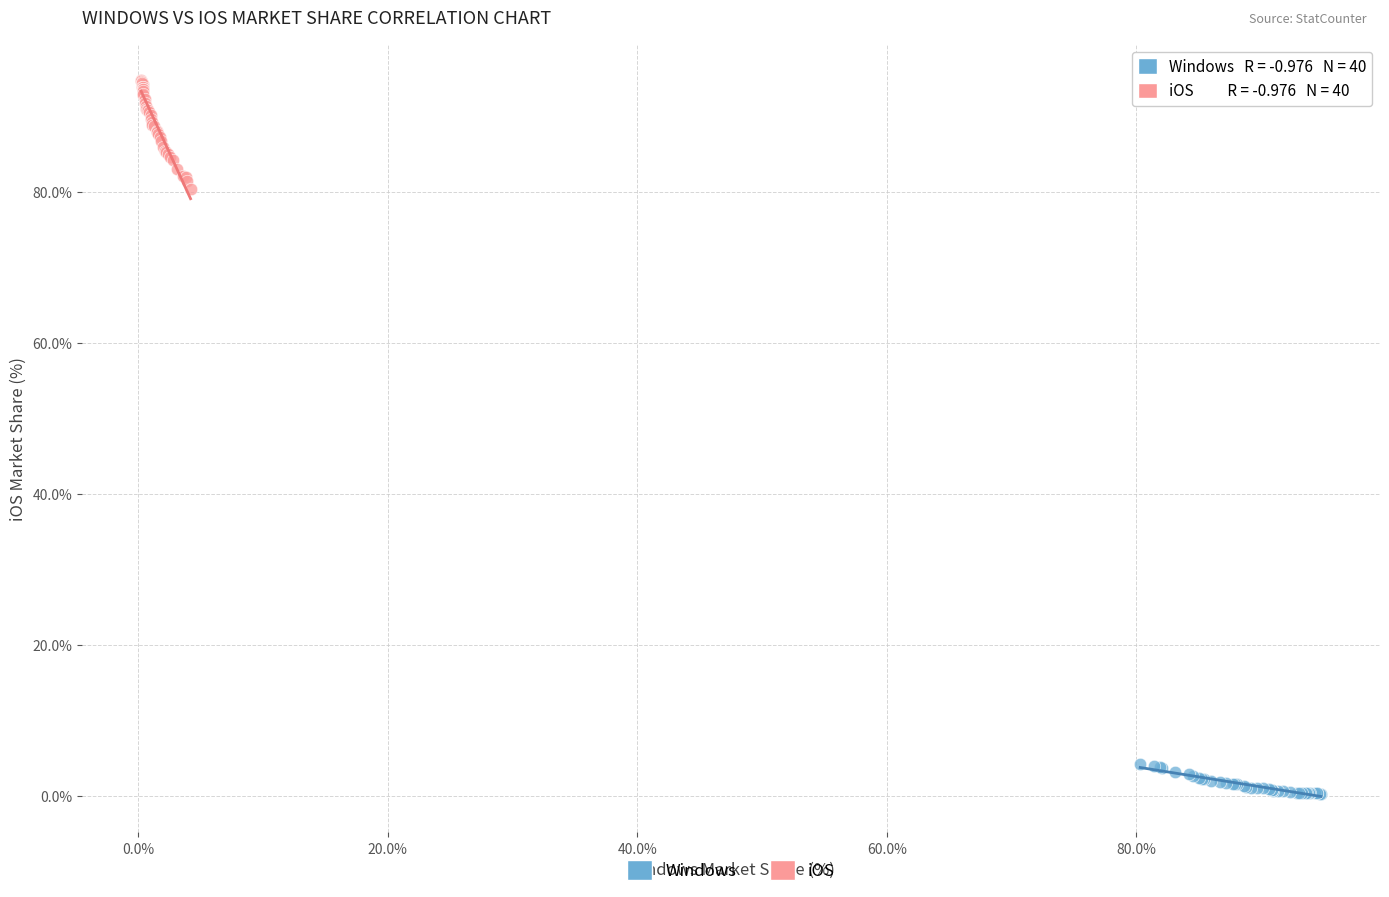

Which series contains the lowest Y value?

Windows